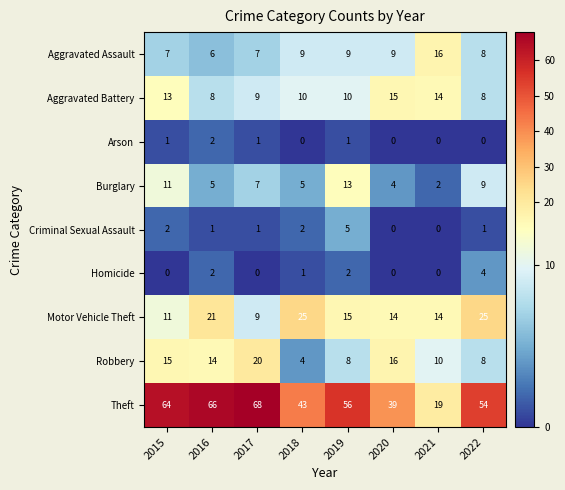

What is the highest value of the Theft series?

68